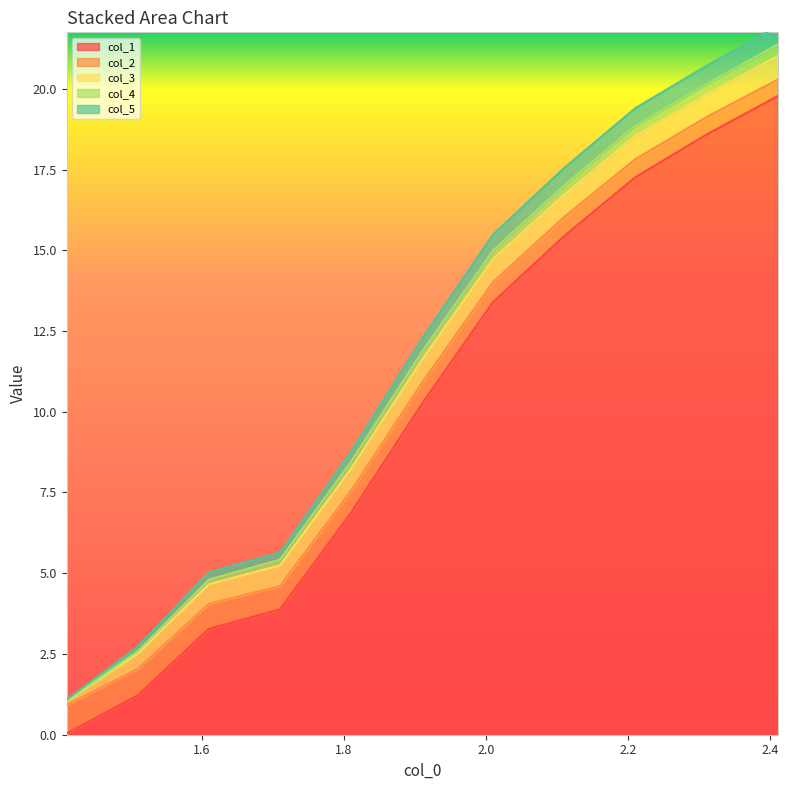

What is the difference between the second highest and second lowest values in the col_3 series?

0.2